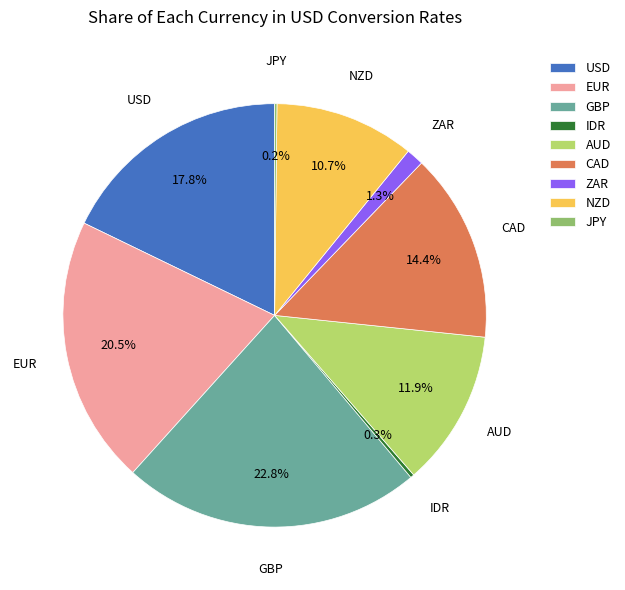

Is AUD the majority of the pie?

No